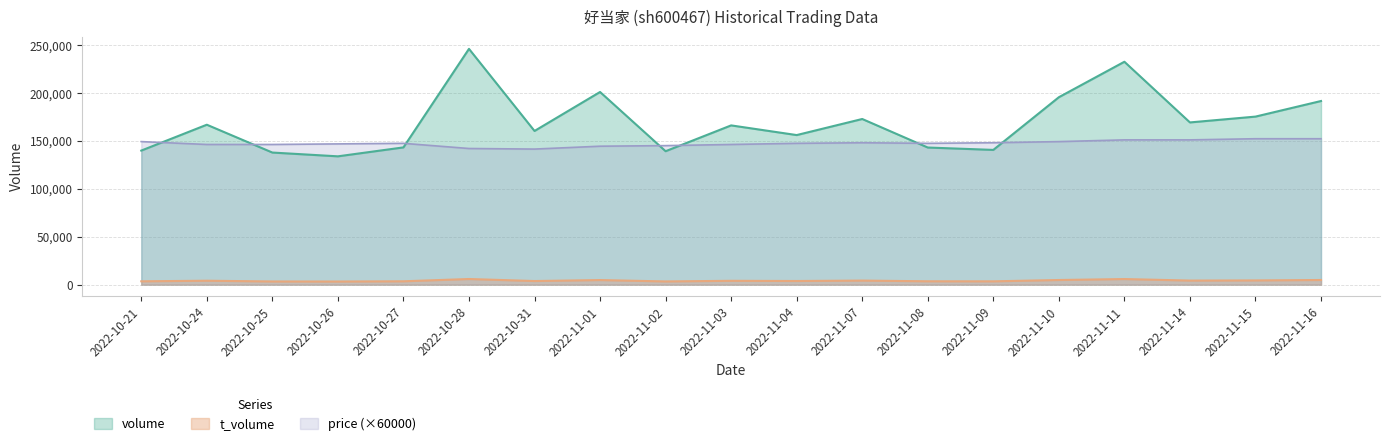

What is the difference between the maximum and second lowest values in the price series?

10200